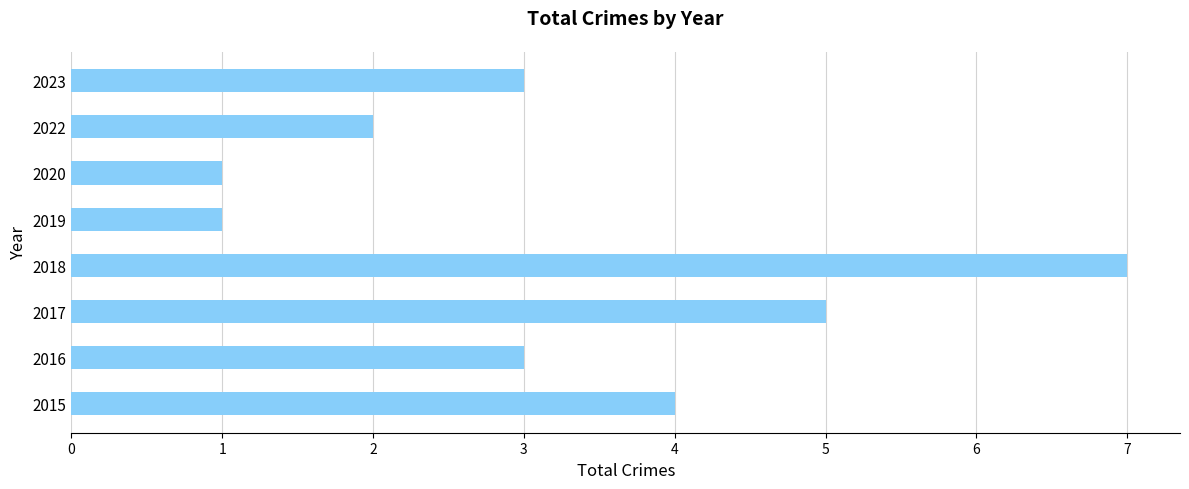

The value at 2016 is 3. True or false?

True